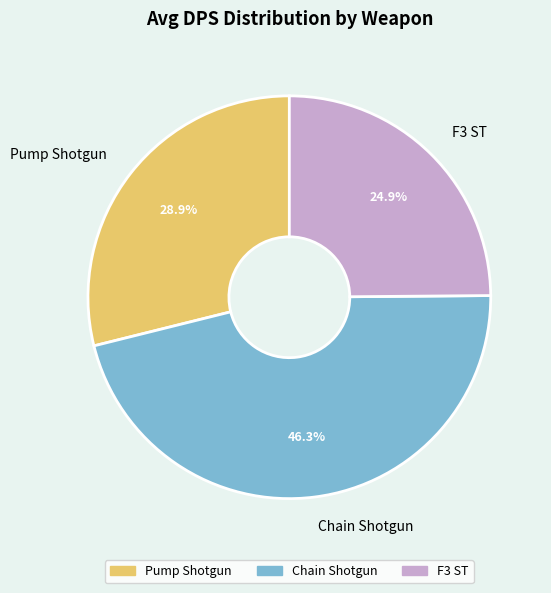

How many slices are in this pie chart?

3